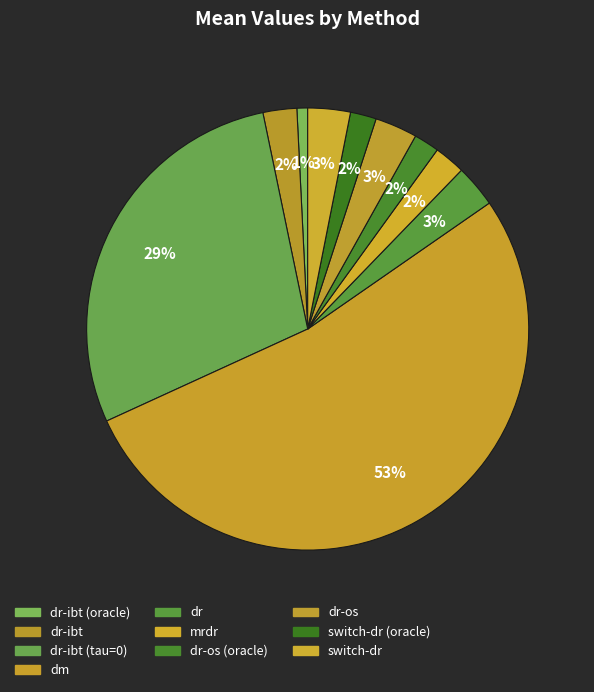

To the nearest percent, what is the average slice percentage?

10%